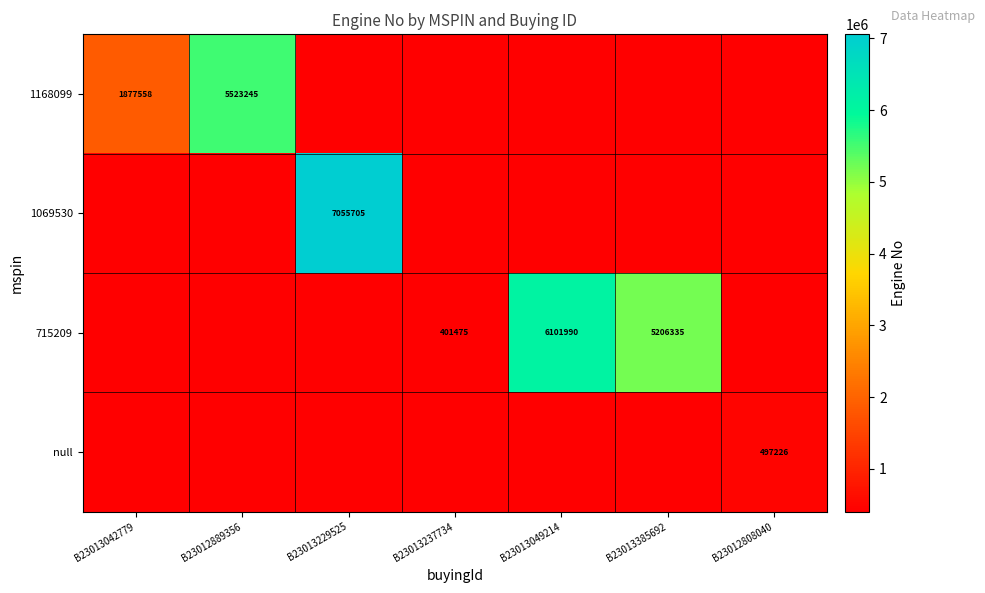

The value of 715209 at B23013049214 is 8670324. True or false?

False